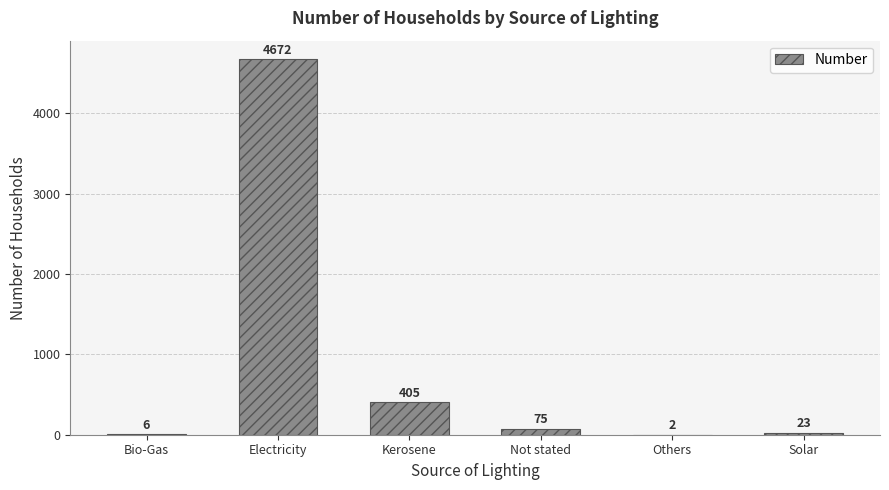

Are the bars horizontal?

No